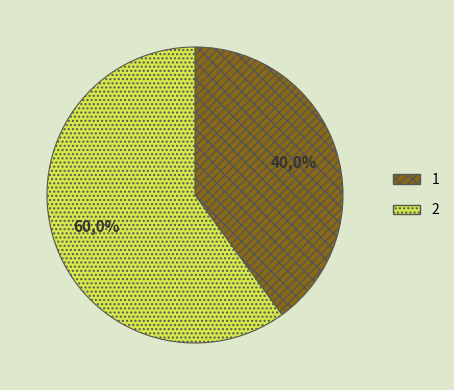

To the nearest percent, what is the difference between the largest and smallest slice percentages?

20%